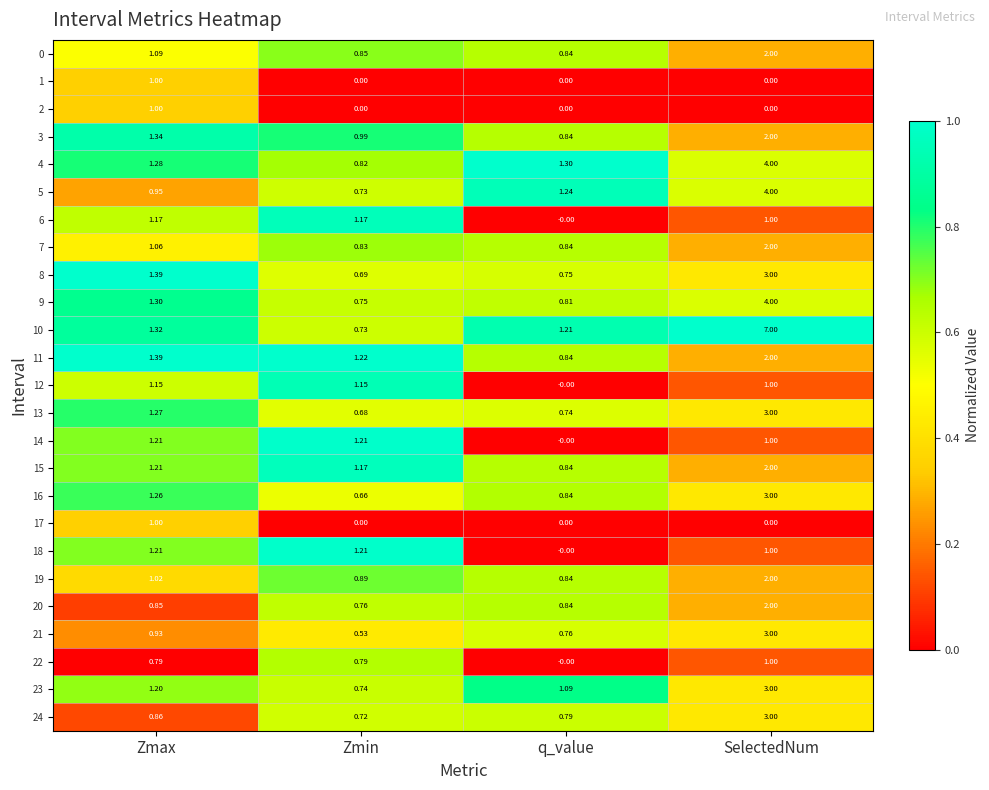

Rank the categories by 24 value from lowest to highest.

Zmin, q_value, Zmax, SelectedNum